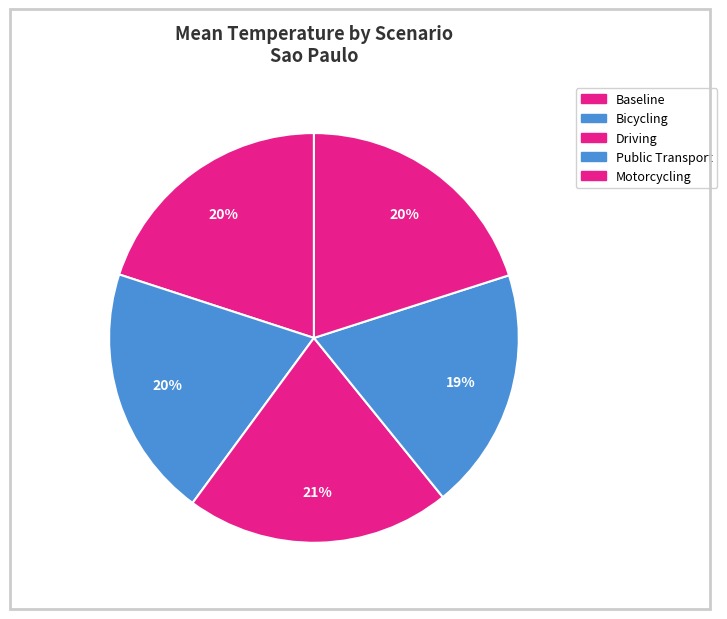

To the nearest percent, what is the average slice percentage?

20%